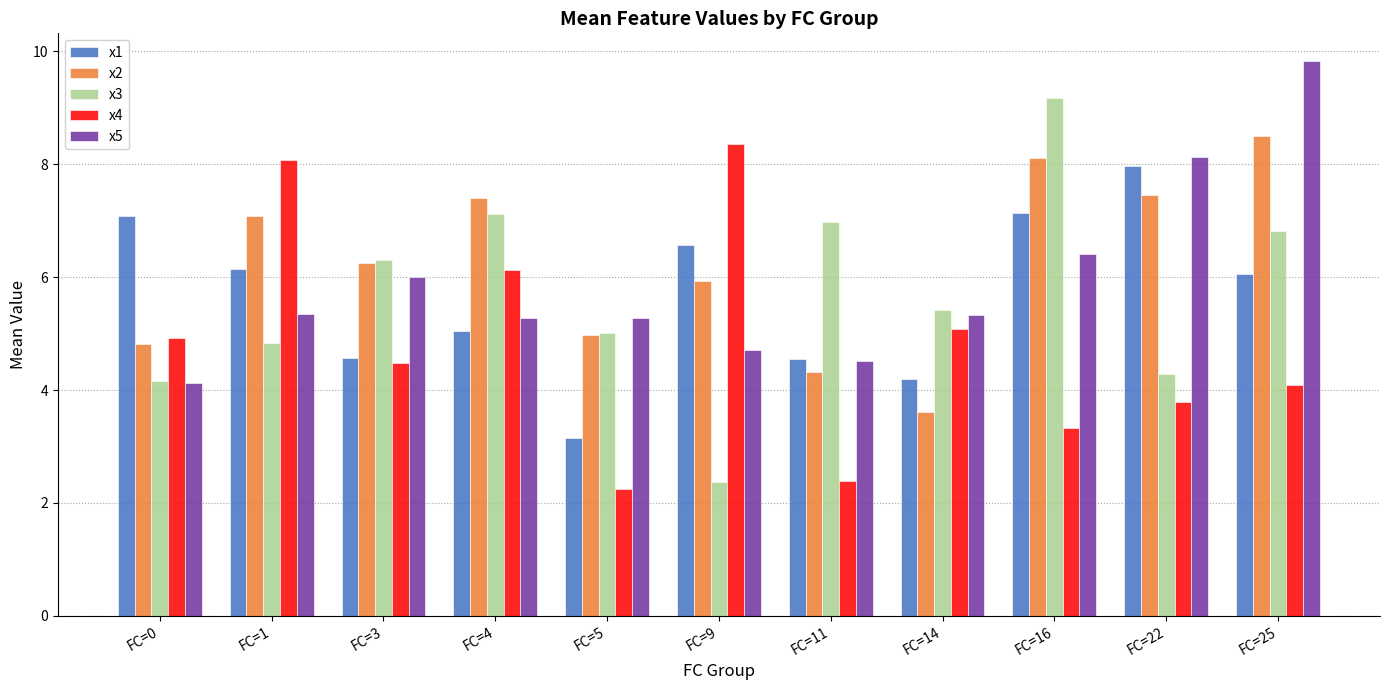

At which category is the sum across all series the highest?

FC=25